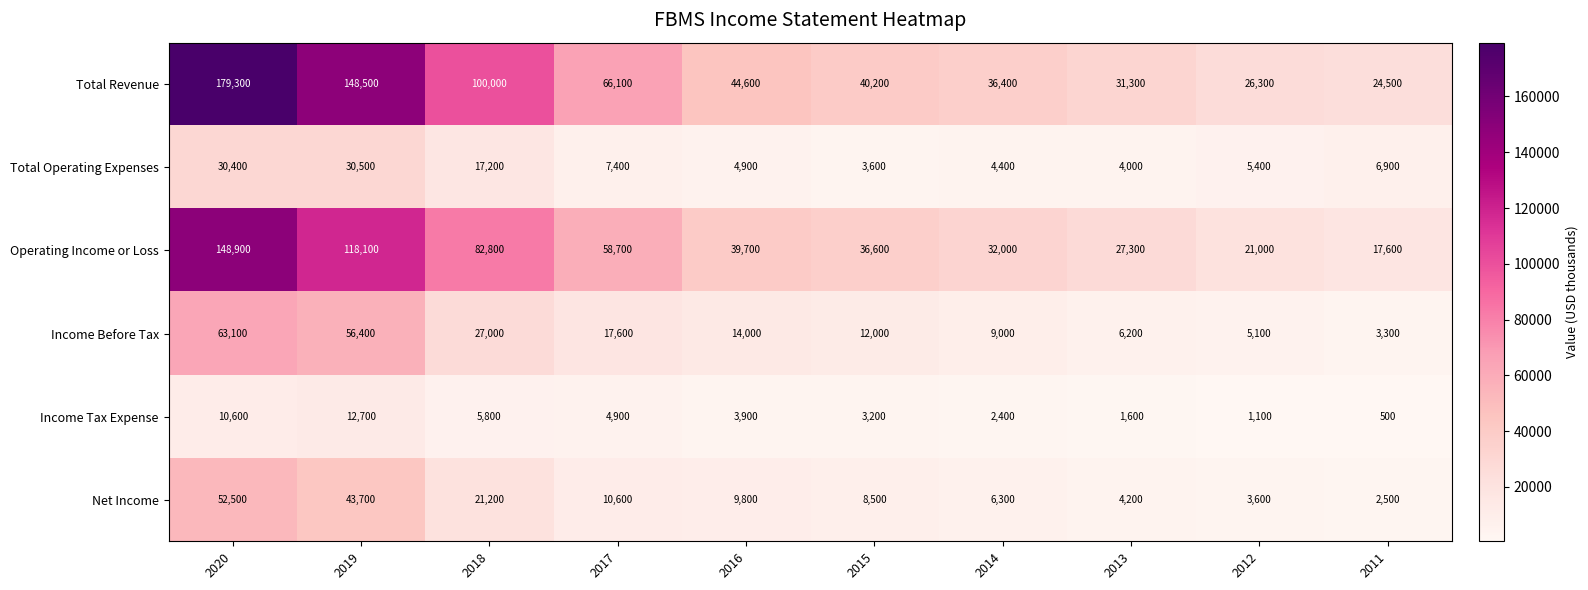

What is the difference between the highest and lowest values at 2016?

40700